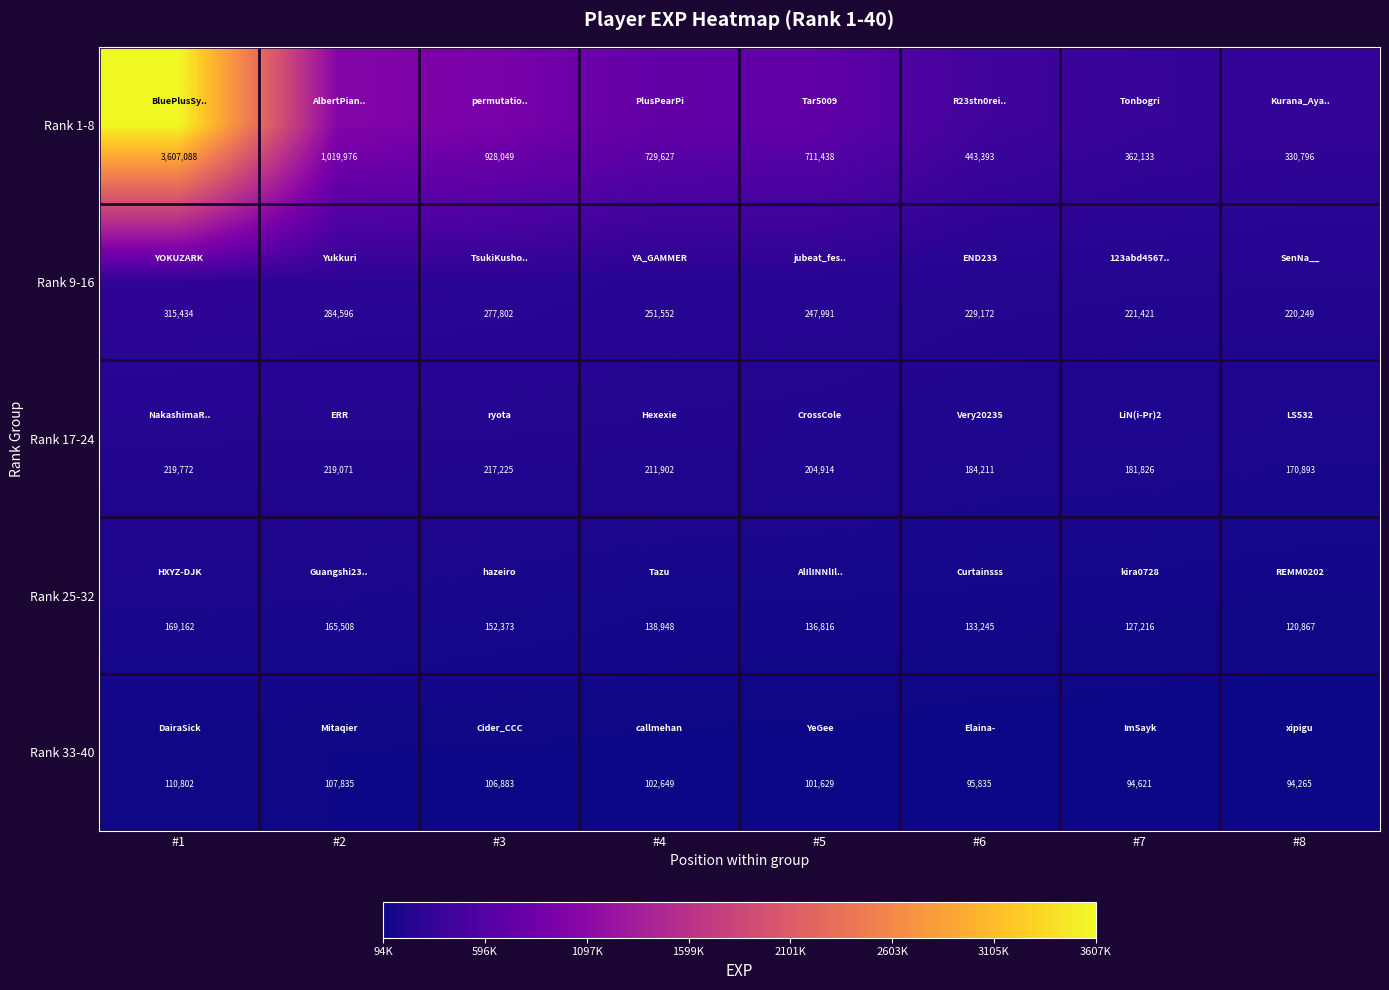

True or false: Rank 9-16 has a value of 77506 at #7.

False